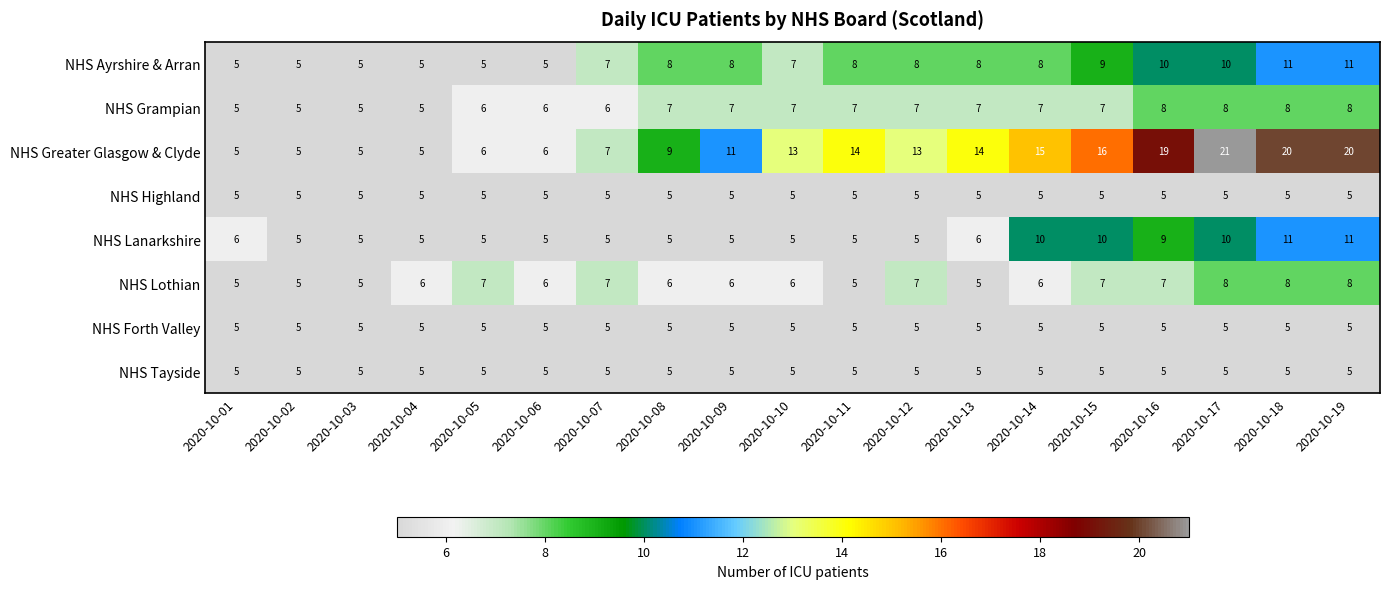

What is the sum of all NHS Lanarkshire values?

128